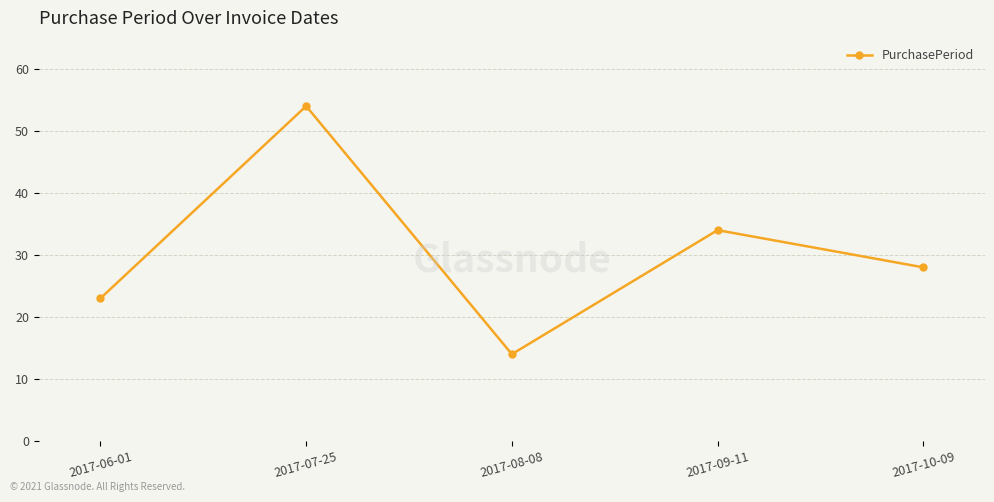

Rank the categories by value from lowest to highest.

2017-08-08, 2017-06-01, 2017-10-09, 2017-09-11, 2017-07-25